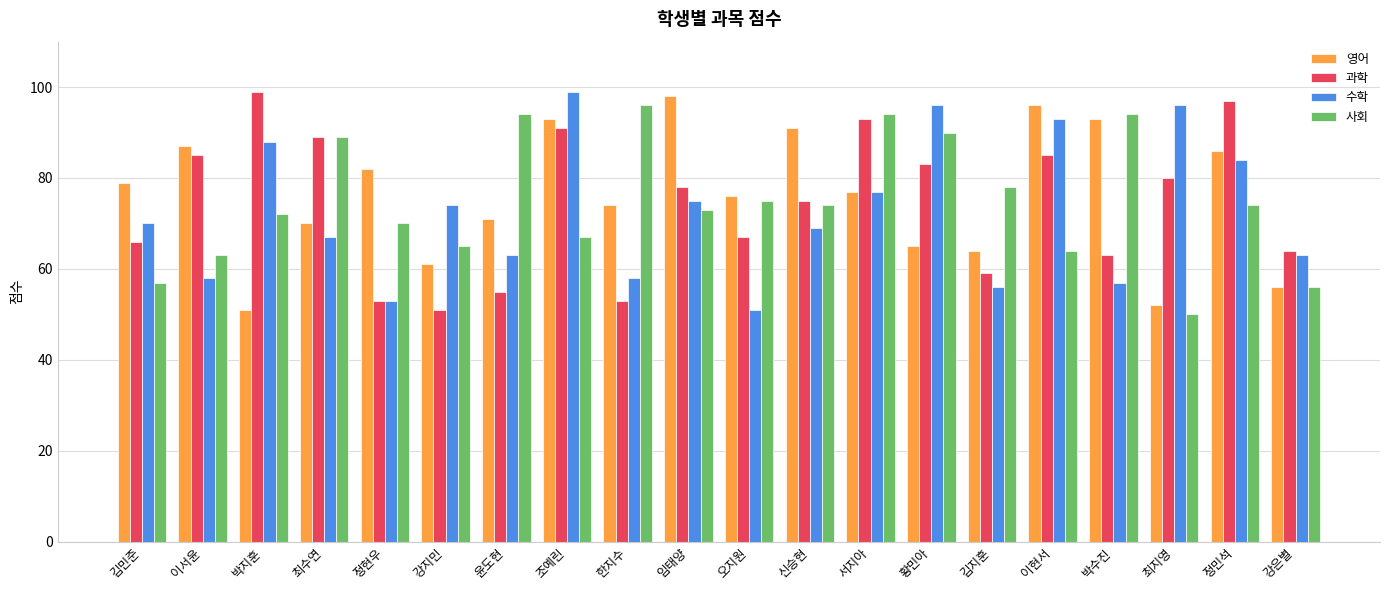

What is the difference between the 과학 values at 정현우 and 임태양?

25